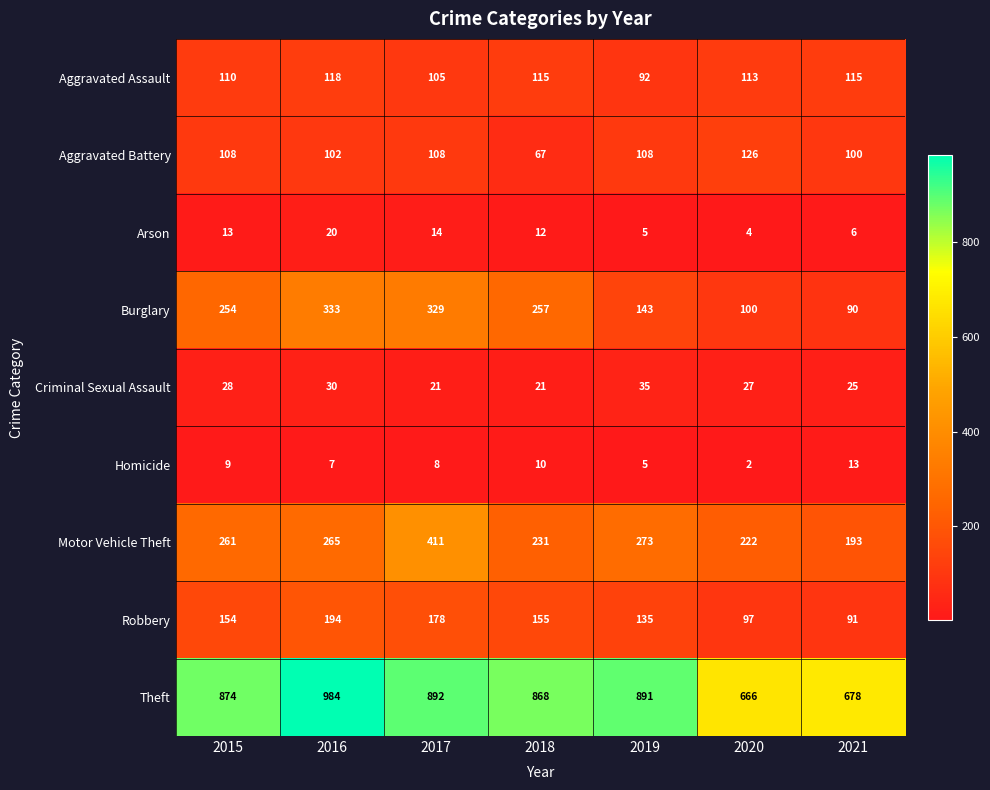

The value of Arson at 2020 is 4. True or false?

True